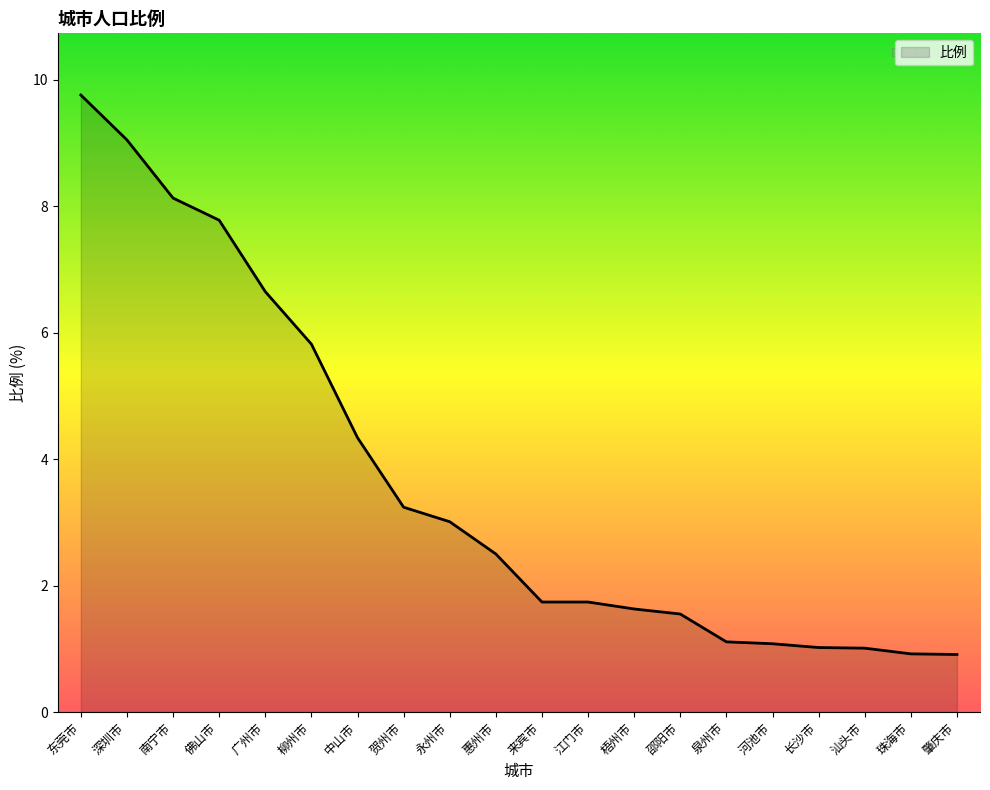

The chart shows a value of 6.0 at 东莞市. True or false?

False